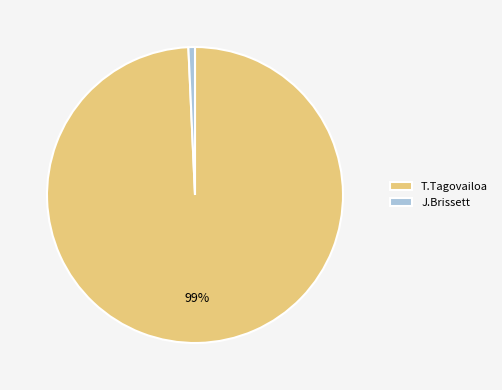

Rank the categories by value from lowest to highest.

J.Brissett, T.Tagovailoa